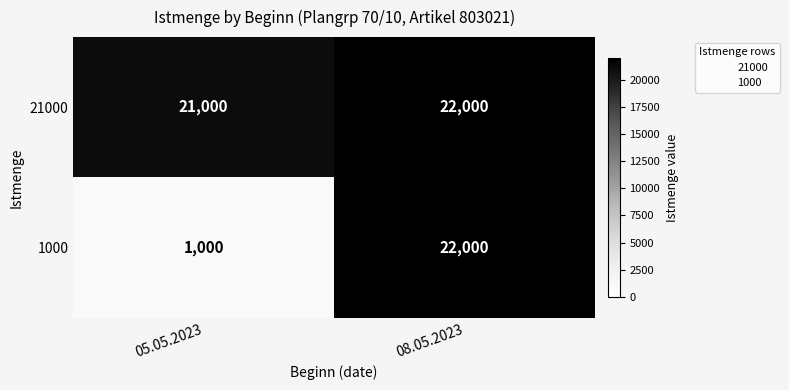

Read the 1000 value at 08.05.2023.

22000